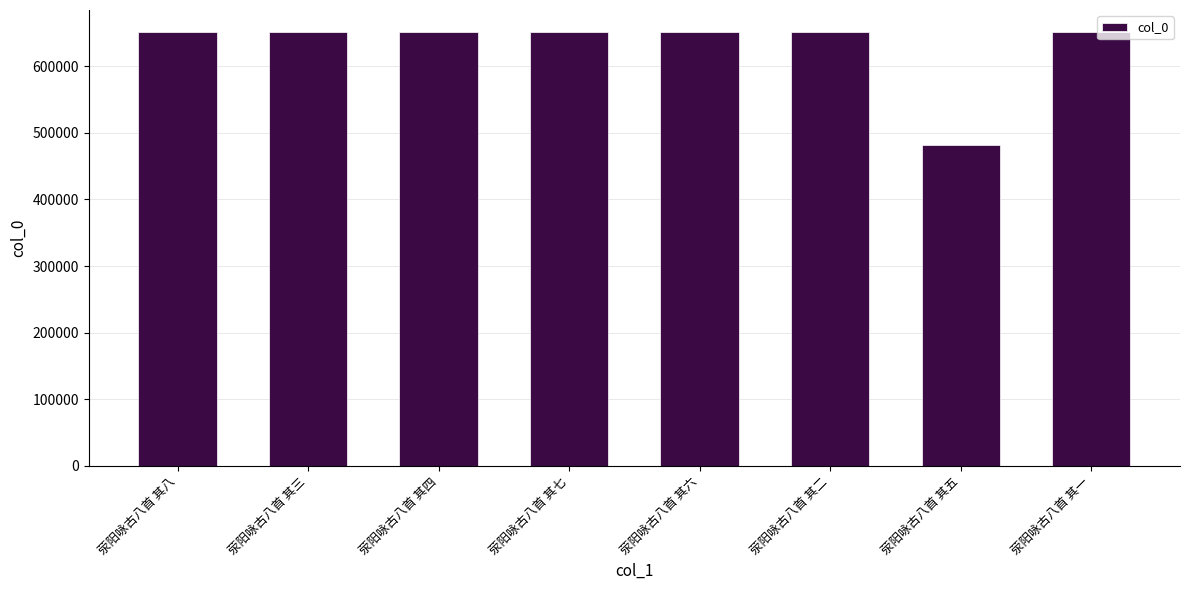

What is the minimum value shown in the chart?

481754